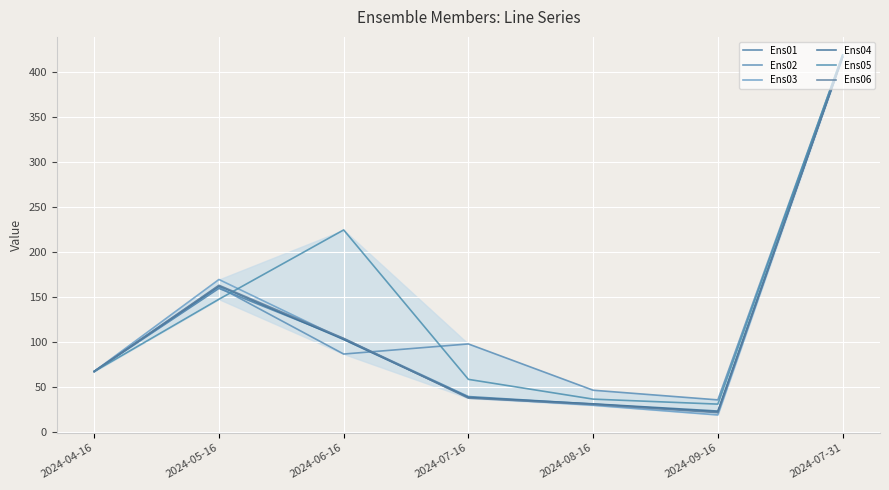

What is the sum of the Ens04 values at 2024-07-16 and 2024-07-31?

453.5